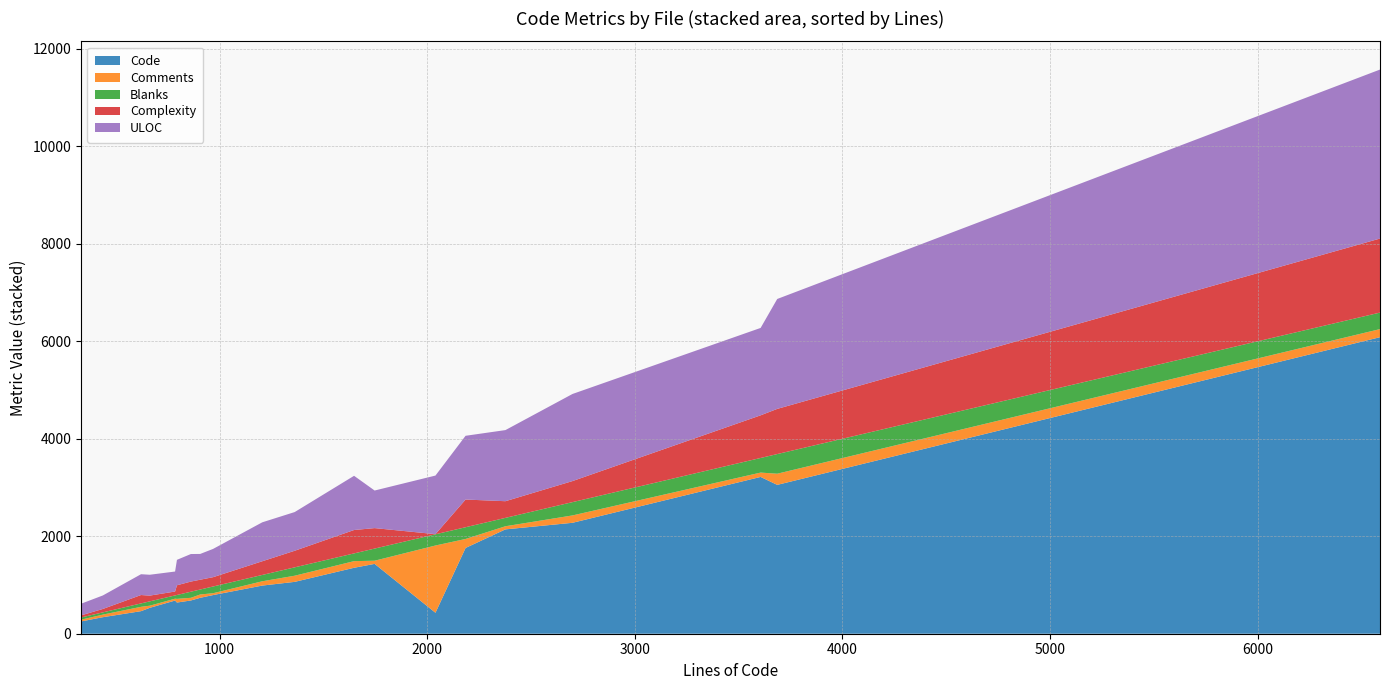

Reading left to right, transcribe all the data shown in this chart.

Code: xml_parser.c=2141	write_nhml.c=793	vrml_proto.c=1064	vobsub.c=531	unquantize.c=339	tx3g.c=737	track.c=1353	tools.h=430	swf_parse.c=2276	svg_attributes.c=6084	stbl_write.c=1760	stbl_read.c=463	script_dec.c=681	scene_manager.c=640	scene_dump.c=3217	sample_descs.c=1433	reframe_rawpcm.c=252	reframe_nalu.c=3054	reframe_mpgvid.c=988	reframe_mp3.c=682
Comments: xml_parser.c=64	write_nhml.c=38	vrml_proto.c=126	vobsub.c=44	unquantize.c=53	tx3g.c=68	track.c=136	tools.h=1380	swf_parse.c=151	svg_attributes.c=166	stbl_write.c=184	stbl_read.c=89	script_dec.c=38	scene_manager.c=75	scene_dump.c=89	sample_descs.c=65	reframe_rawpcm.c=36	reframe_nalu.c=229	reframe_mpgvid.c=88	reframe_mp3.c=55
Blanks: xml_parser.c=172	write_nhml.c=138	vrml_proto.c=172	vobsub.c=89	unquantize.c=46	tx3g.c=102	track.c=159	tools.h=230	swf_parse.c=273	svg_attributes.c=339	stbl_write.c=241	stbl_read.c=70	script_dec.c=67	scene_manager.c=80	scene_dump.c=300	sample_descs.c=249	reframe_rawpcm.c=45	reframe_nalu.c=403	reframe_mpgvid.c=130	reframe_mp3.c=125
Complexity: xml_parser.c=342	write_nhml.c=191	vrml_proto.c=340	vobsub.c=118	unquantize.c=70	tx3g.c=201	track.c=480	tools.h=3	swf_parse.c=432	svg_attributes.c=1519	stbl_write.c=568	stbl_read.c=172	script_dec.c=80	scene_manager.c=199	scene_dump.c=875	sample_descs.c=420	reframe_rawpcm.c=43	reframe_nalu.c=927	reframe_mpgvid.c=281	reframe_mp3.c=208
ULOC: xml_parser.c=1459	write_nhml.c=580	vrml_proto.c=794	vobsub.c=428	unquantize.c=277	tx3g.c=529	track.c=1112	tools.h=1202	swf_parse.c=1787	svg_attributes.c=3467	stbl_write.c=1308	stbl_read.c=427	script_dec.c=410	scene_manager.c=522	scene_dump.c=1793	sample_descs.c=771	reframe_rawpcm.c=239	reframe_nalu.c=2255	reframe_mpgvid.c=799	reframe_mp3.c=565